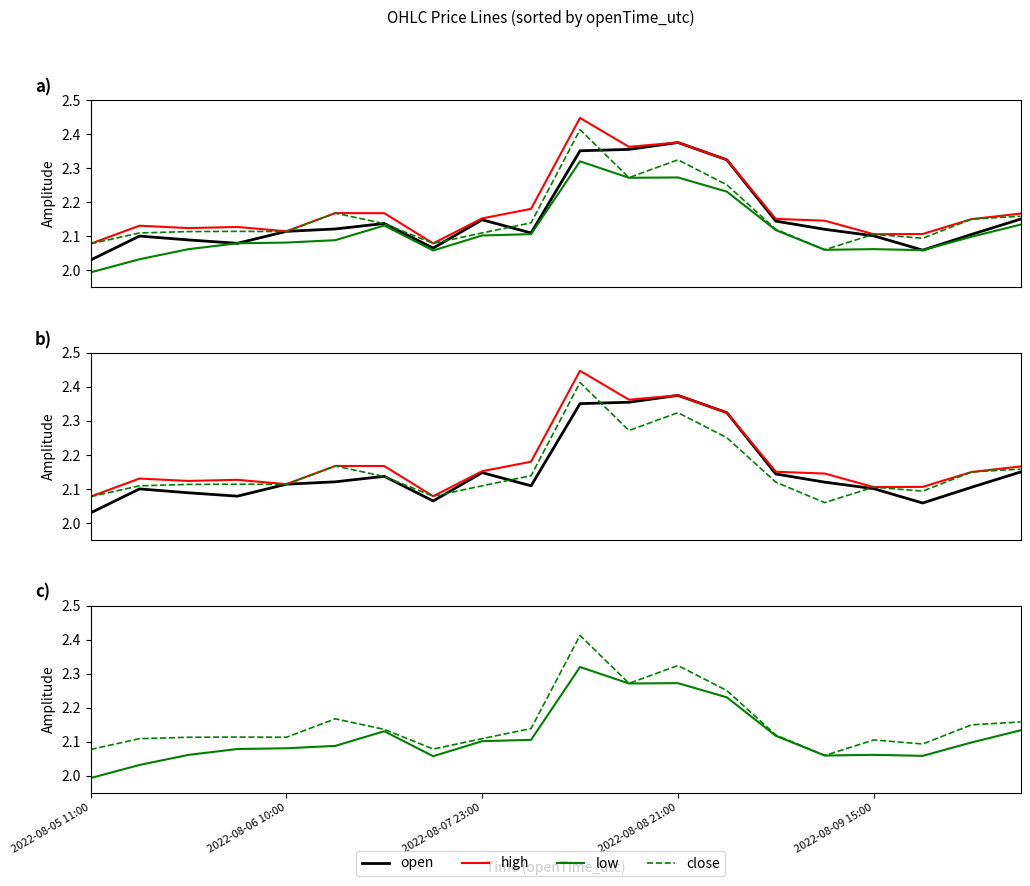

What is the sum of the high values at 7 and 15?

4.2